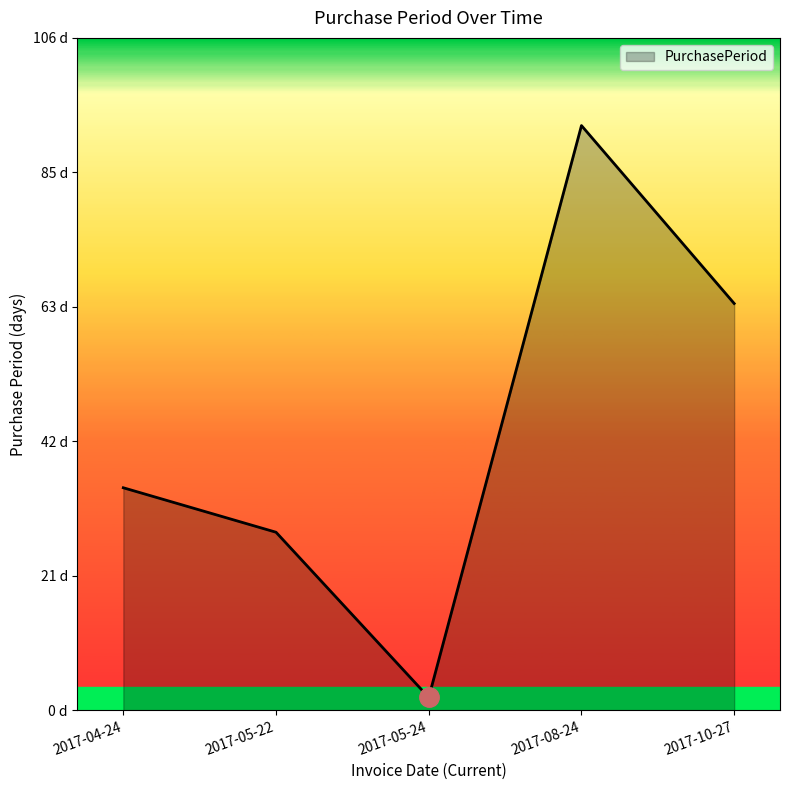

What is the label of the 4th point from the left?

2017-08-24